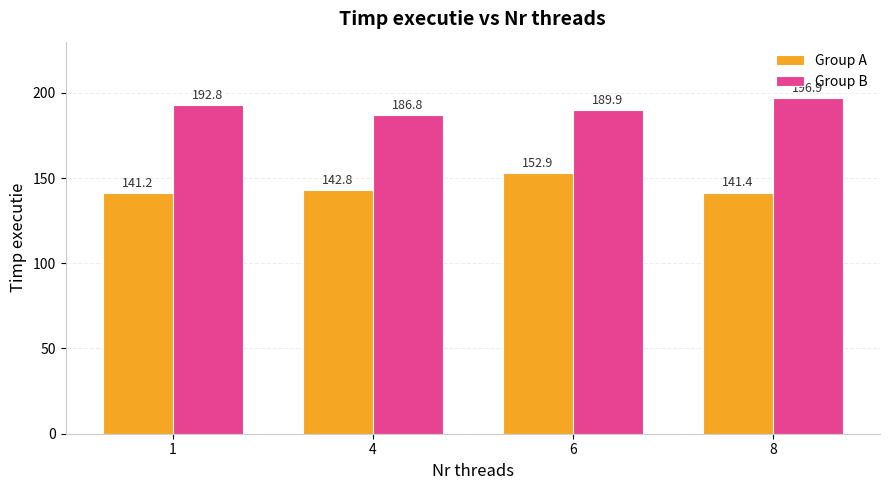

What is the value of the Group A bar at the 4th from the left?

141.4